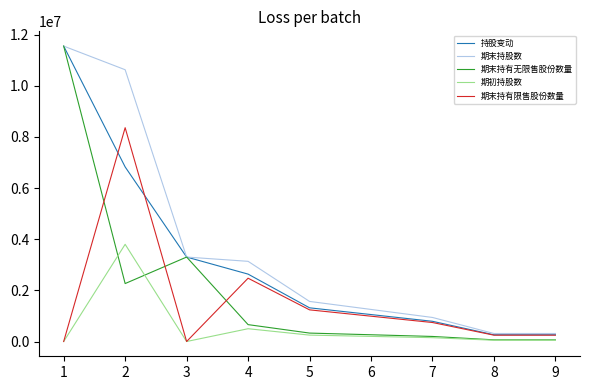

Which series has the largest total across all categories?

期末持股数